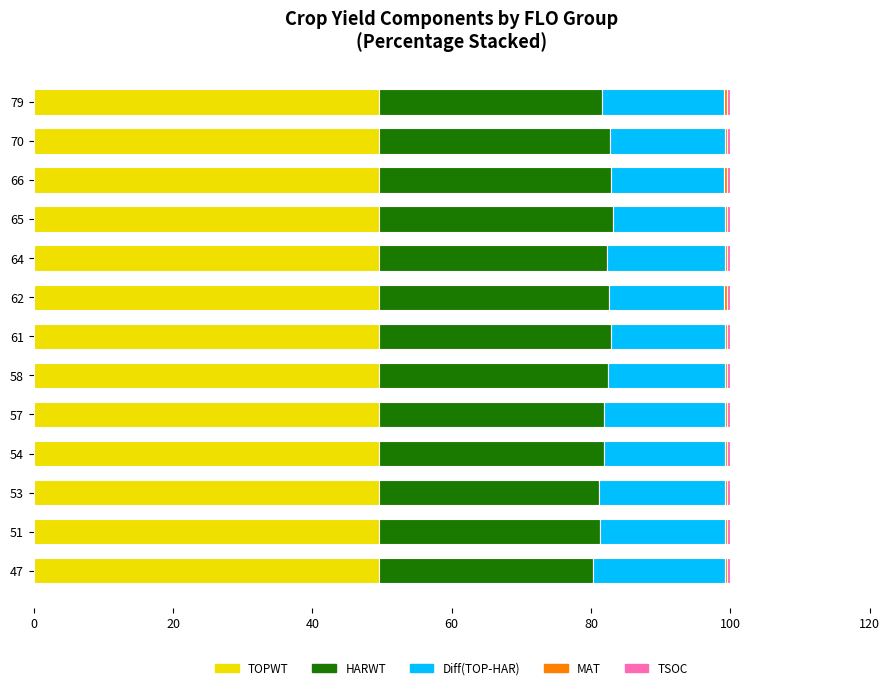

True or false: TOPWT has a value of 49.6 at 53.

True